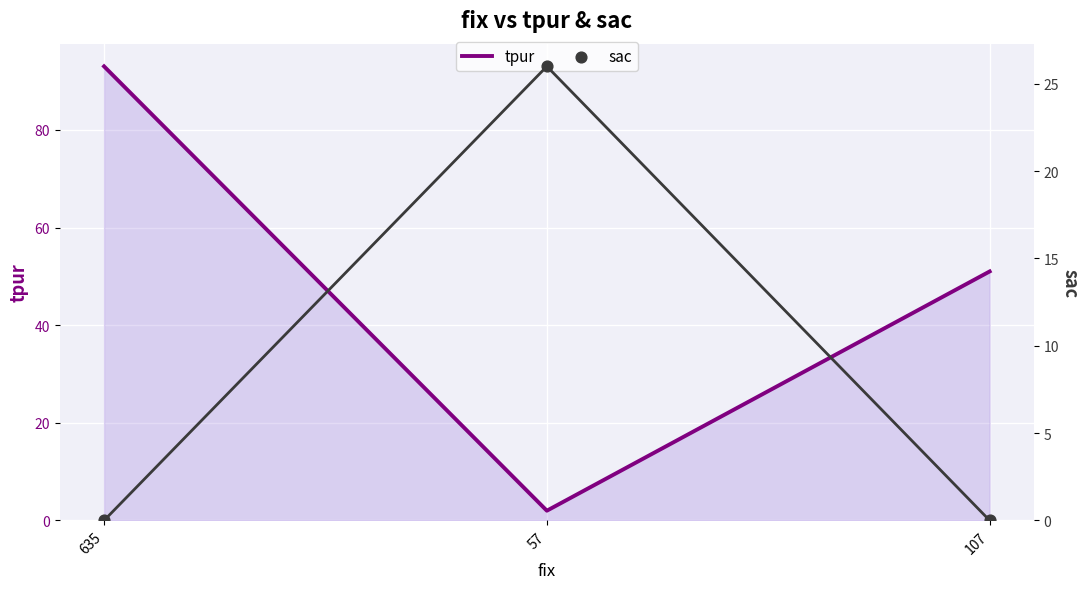

At which category is the sum across all series the highest?

635